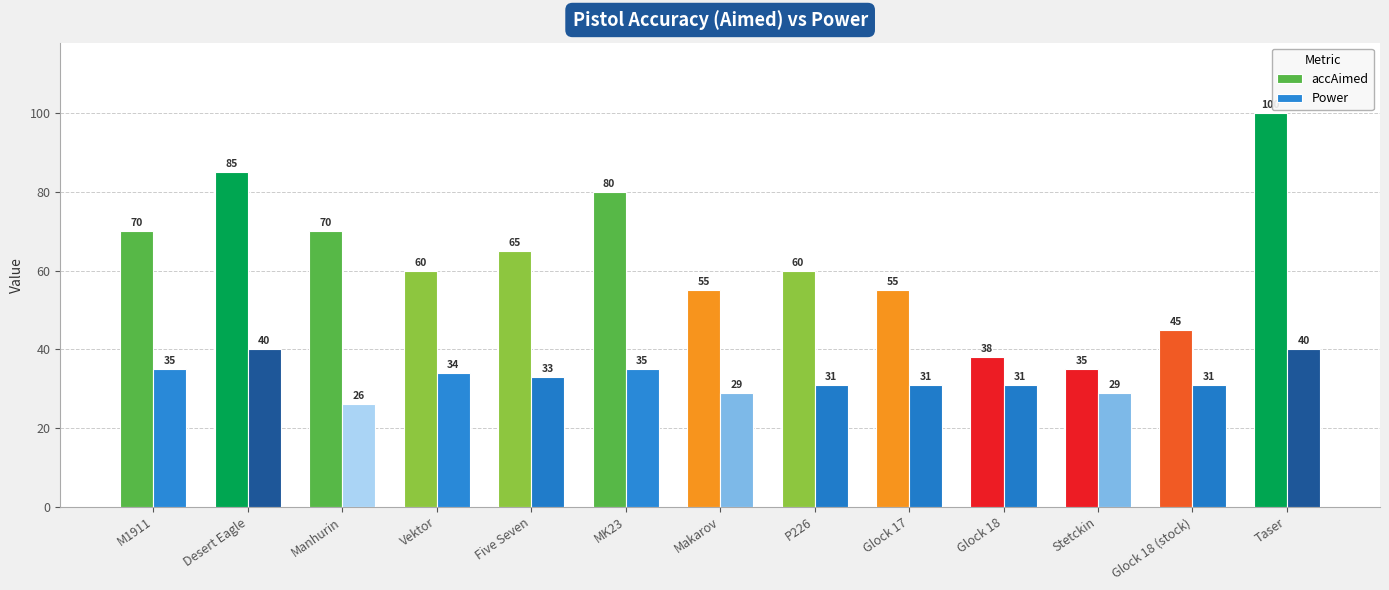

What value does the accAimed series have at Glock 17, to the nearest 5?

55